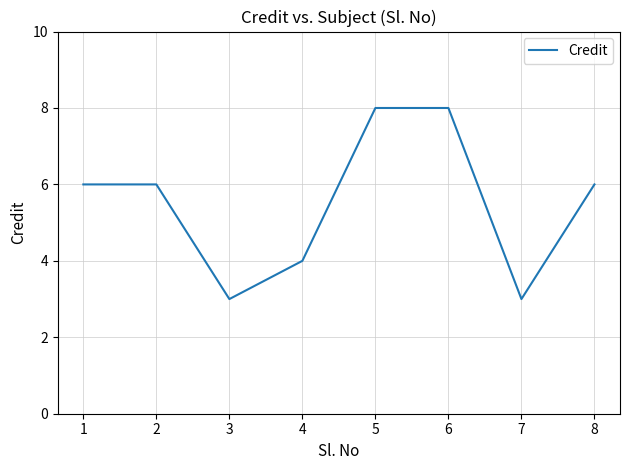

Reading left to right, transcribe all the data shown in this chart.

1=6	2=6	3=3	4=4	5=8	6=8	7=3	8=6